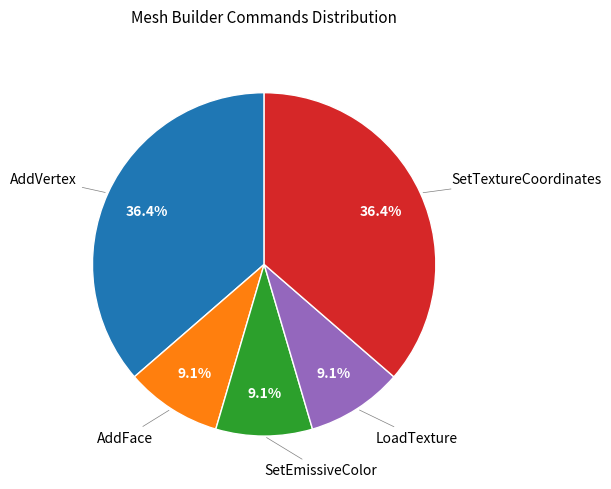

To the nearest percent, what portion does AddFace represent?

9%